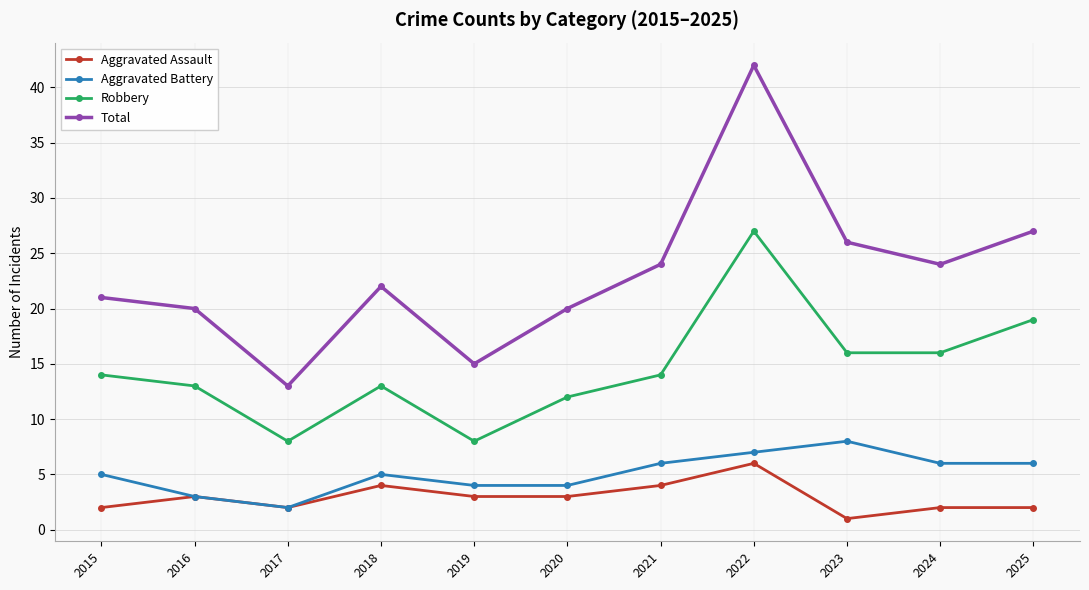

Count the number of data series in this chart.

4